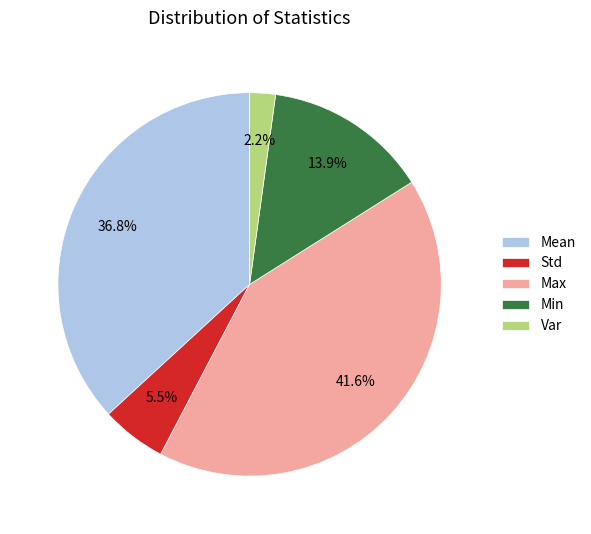

Which has a higher value, Std or Mean?

Mean